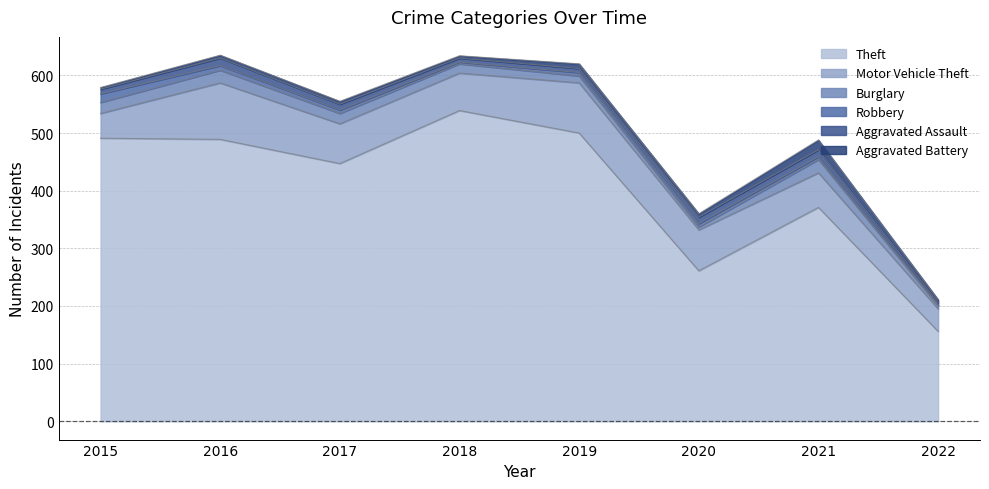

At how many categories does at least one series exceed 219?

7